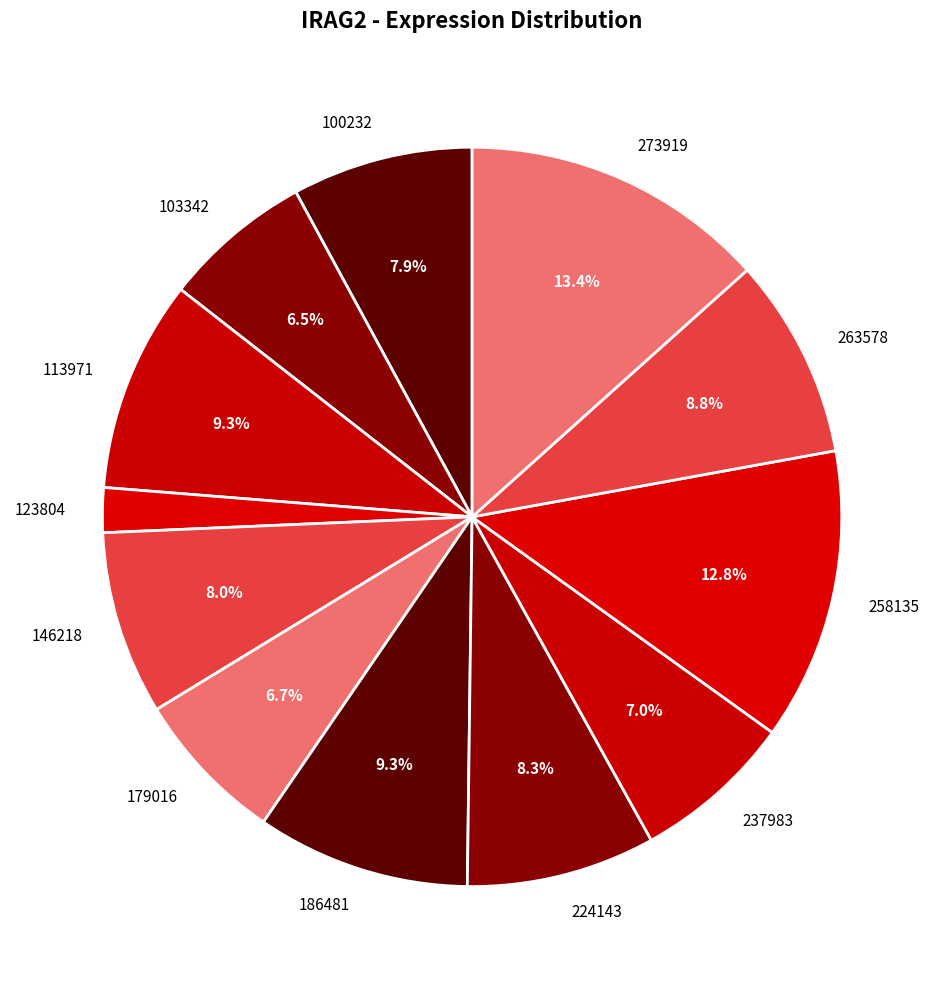

Is the sum of 146218 and 224143 greater than half?

No